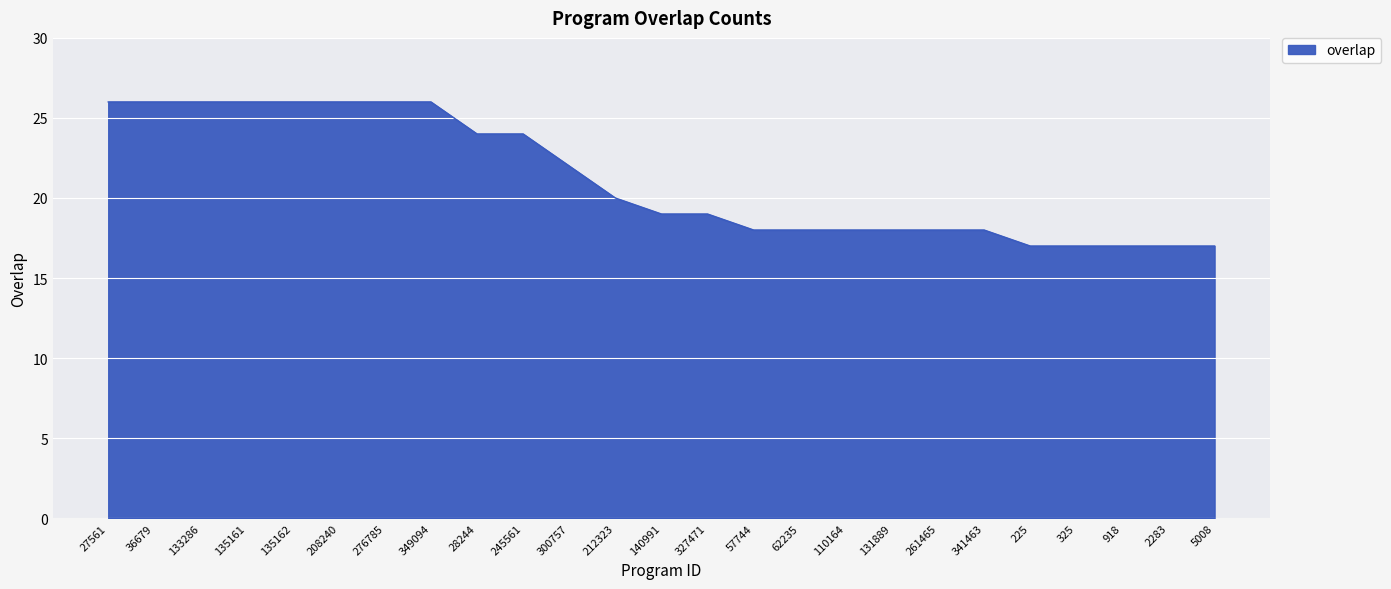

What position from the left is 327471?

14